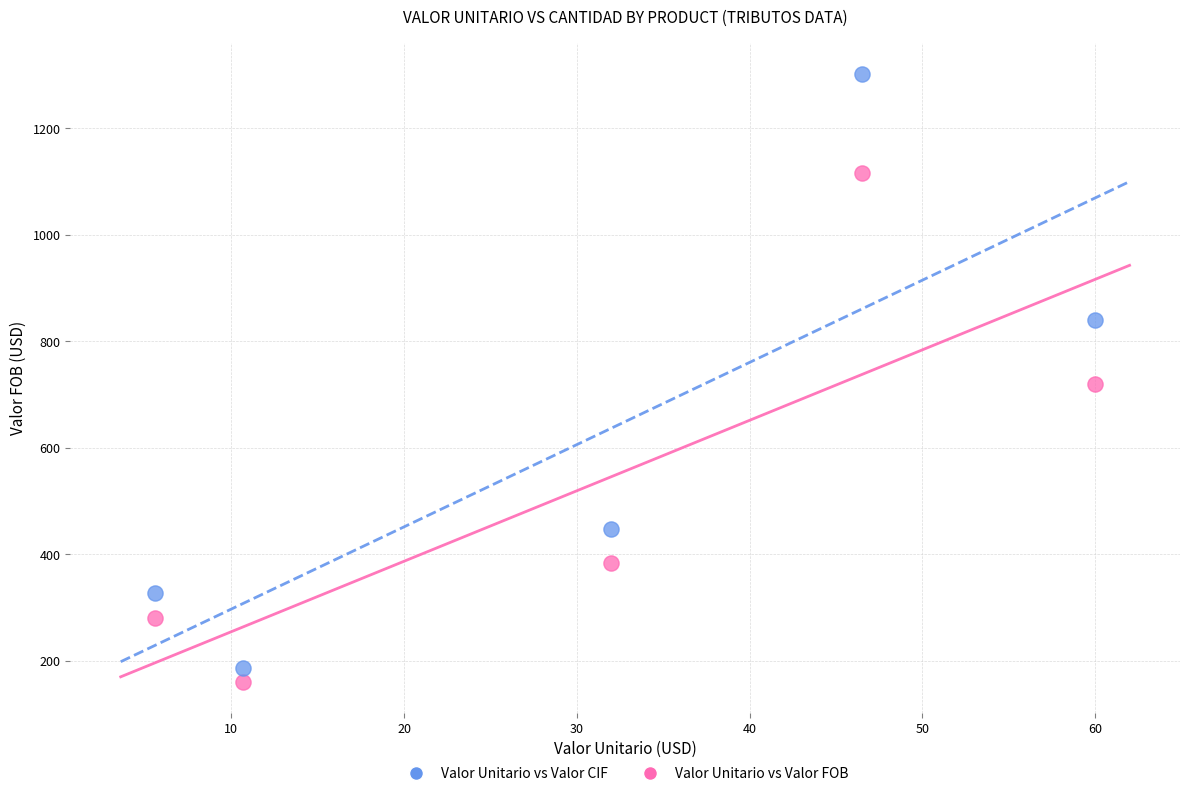

What are all the series names shown in the legend?

Valor Unitario vs Valor CIF, Valor Unitario vs Valor FOB